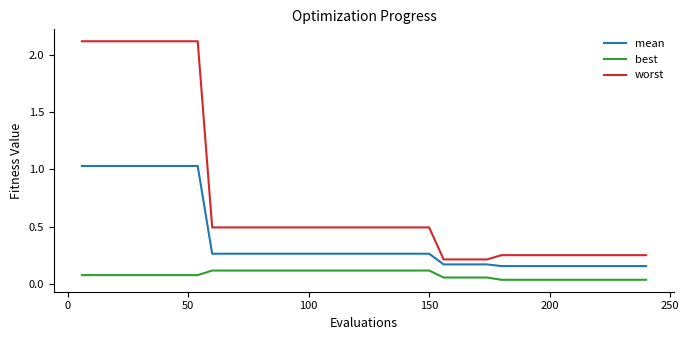

List the series in order of their peak value, highest first.

worst, mean, best